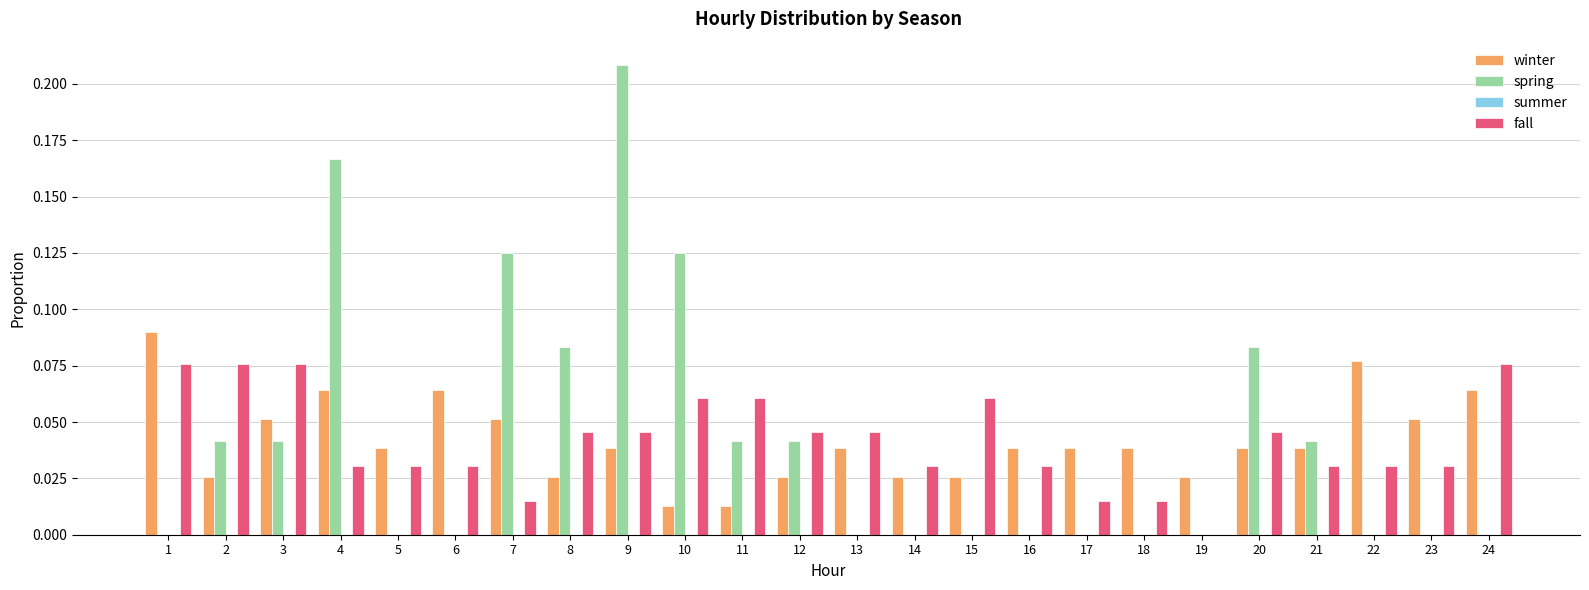

Is it true that winter equals 0.0 at 5?

True